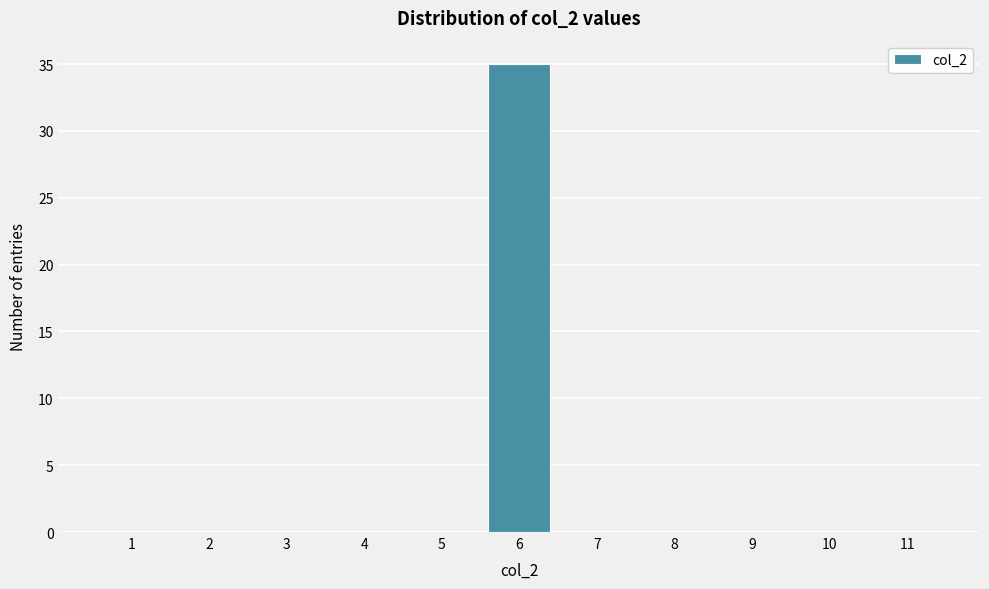

Reading left to right, list all the values displayed in this chart.

1=0	2=0	3=0	4=0	5=0	6=35	7=0	8=0	9=0	10=0	11=0